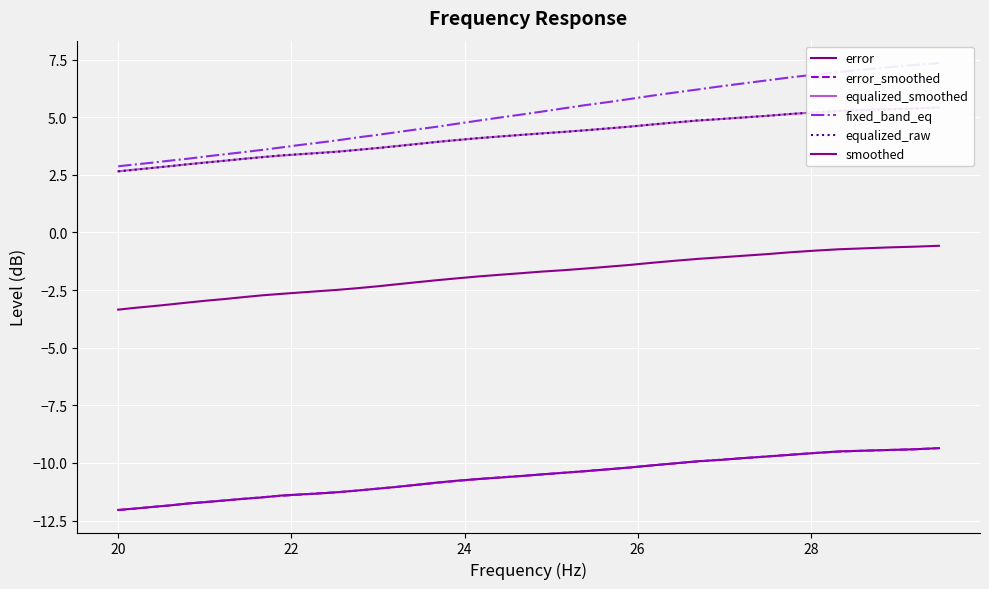

What is the average value of the fixed_band_eq series?

5.0